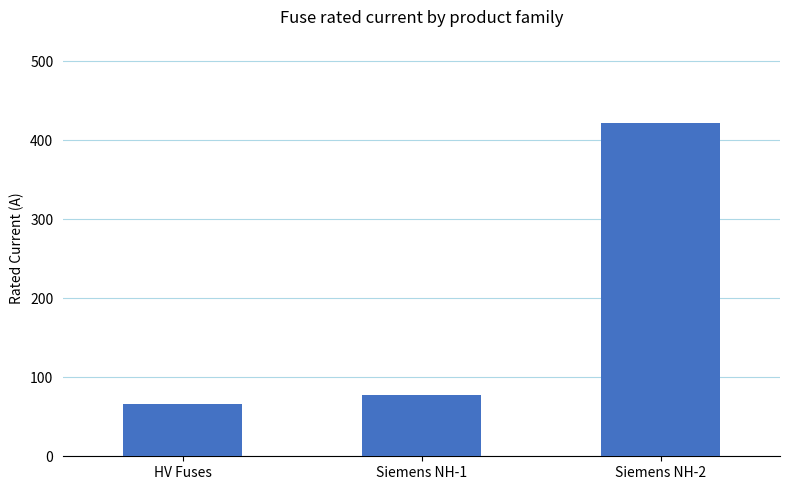

Rank the categories by value from lowest to highest.

HV Fuses, Siemens NH-1, Siemens NH-2